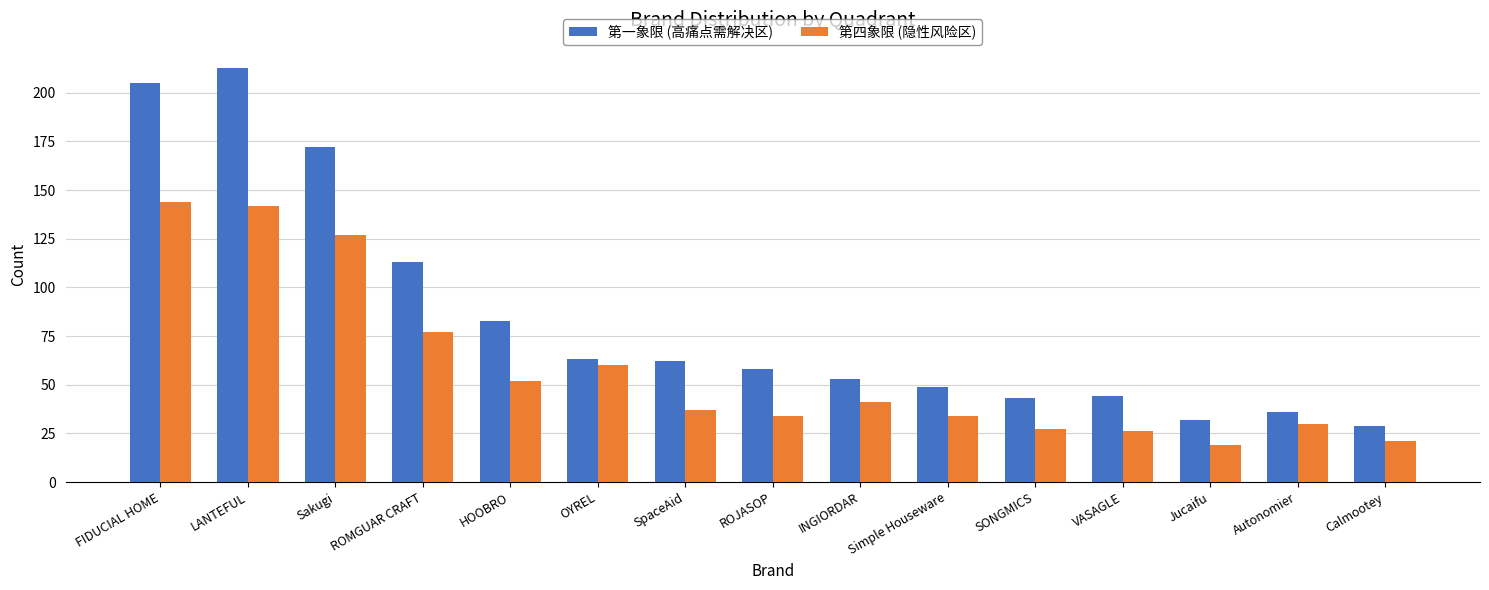

The value of 第四象限 (隐性风险区) at ROJASOP is 34. True or false?

True